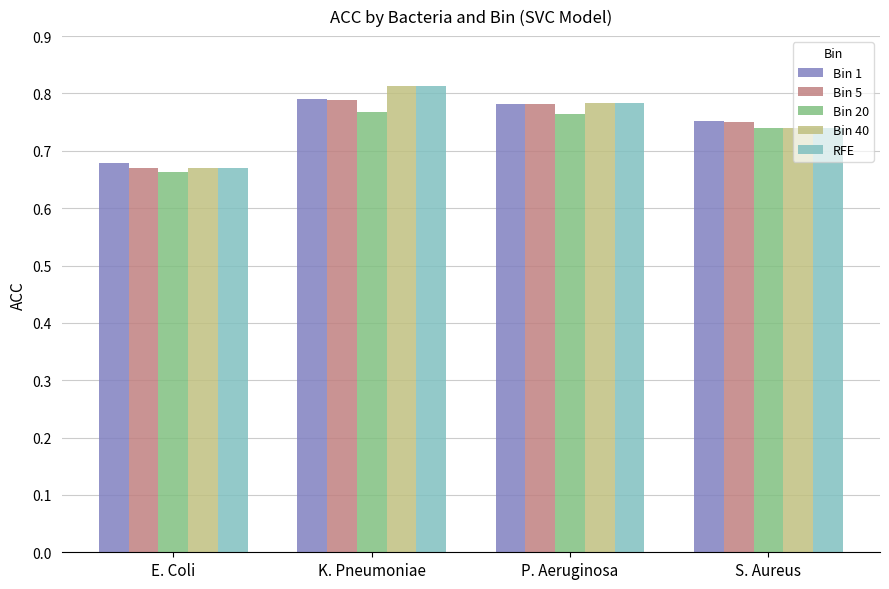

True or false: Bin 1 has a value of 1.4 at P. Aeruginosa.

False